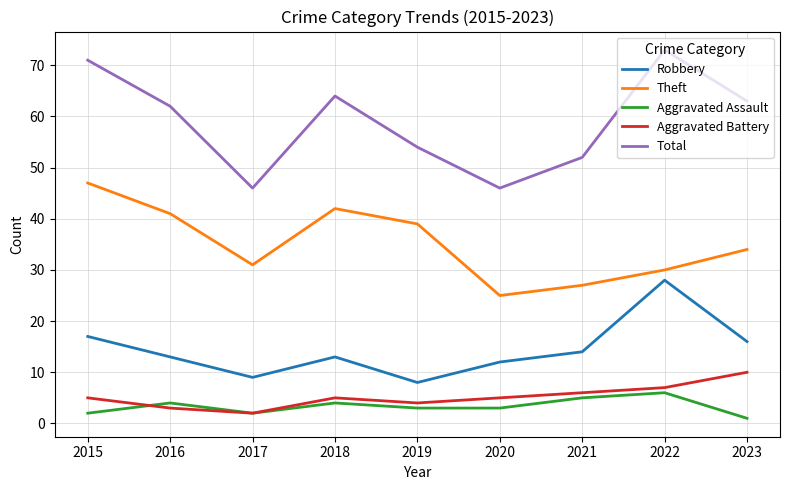

How many Aggravated Battery values are between 4 and 6?

5